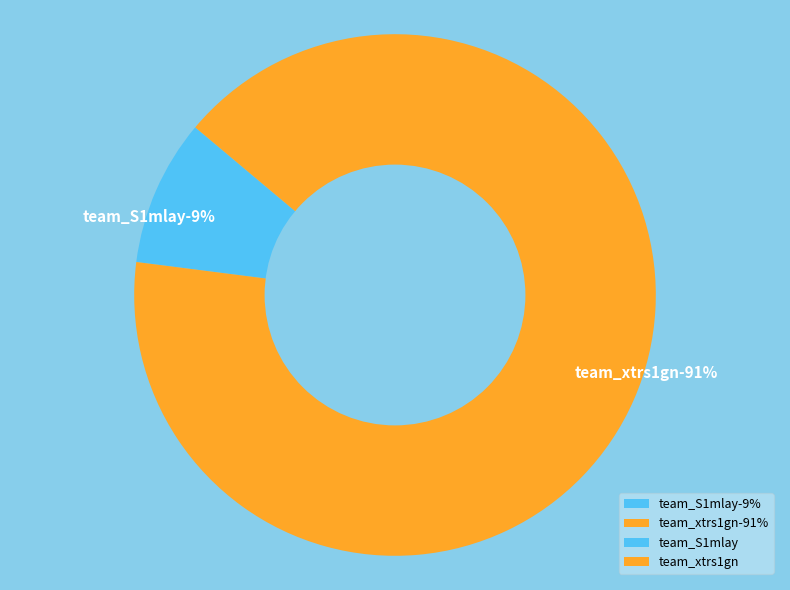

To the nearest percent, what is the difference between the team_xtrs1gn and team_S1mlay slice percentages?

82%